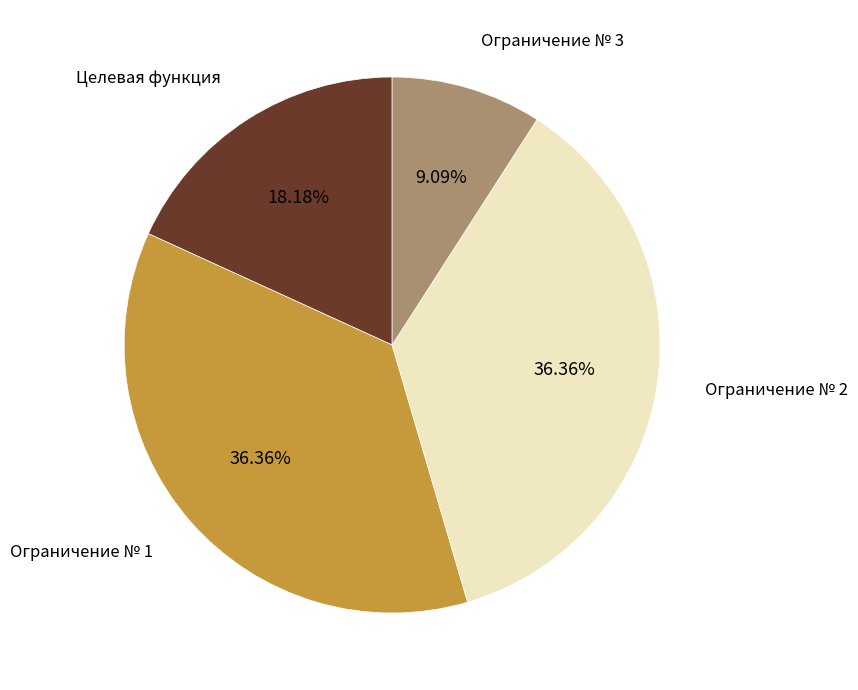

Is there a majority slice in this chart?

No